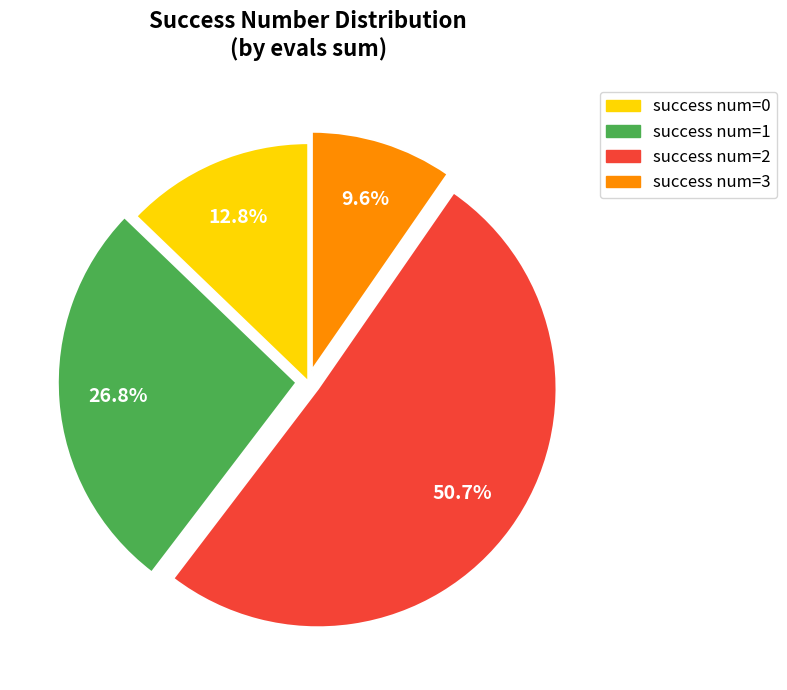

To the nearest percent, what is the average slice percentage?

25%